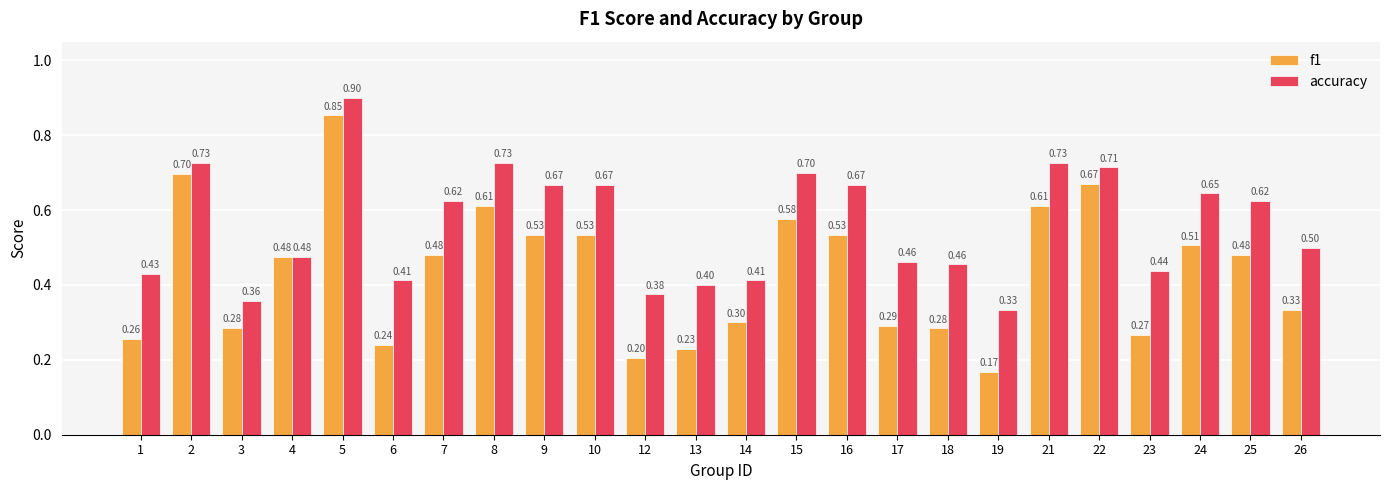

The value of f1 at 23 is 0.3. True or false?

True